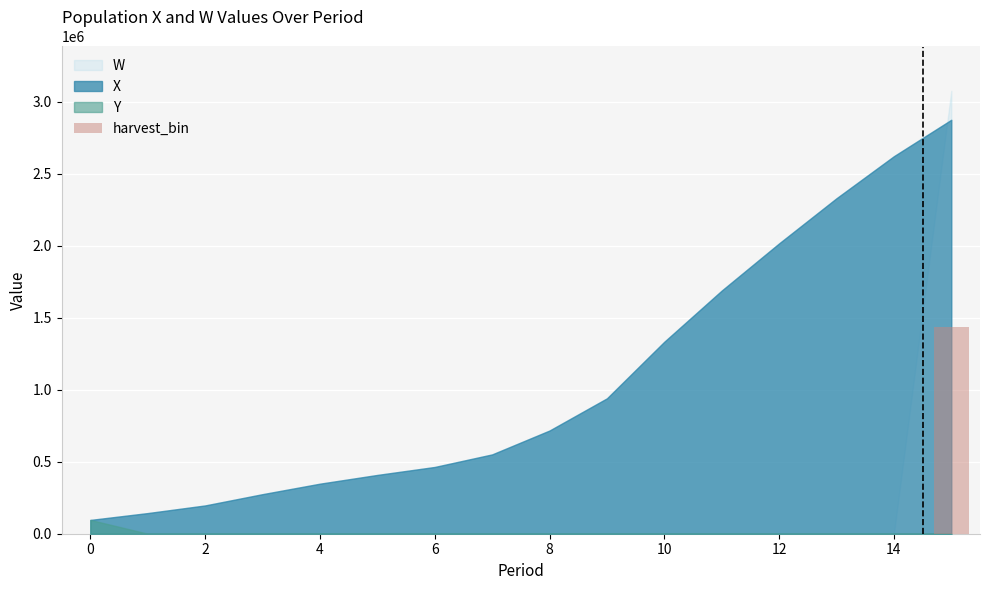

What is the greatest value displayed?

1436749.0